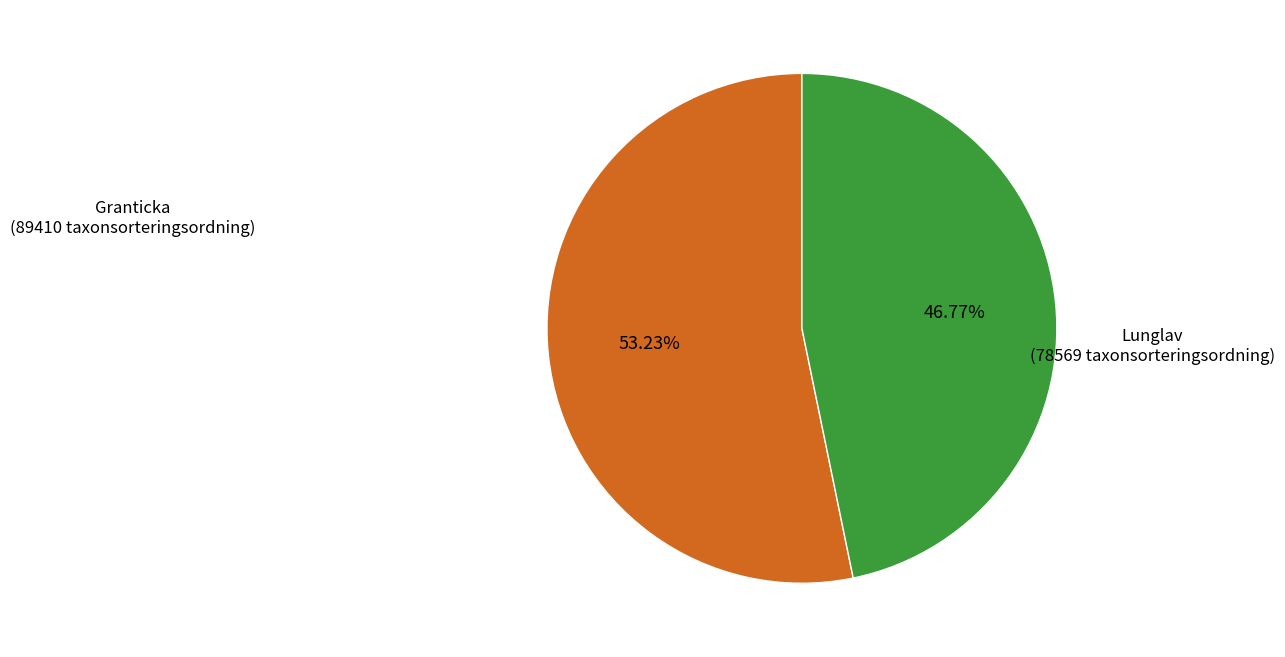

Is there any slice that represents more than half of the pie?

Yes